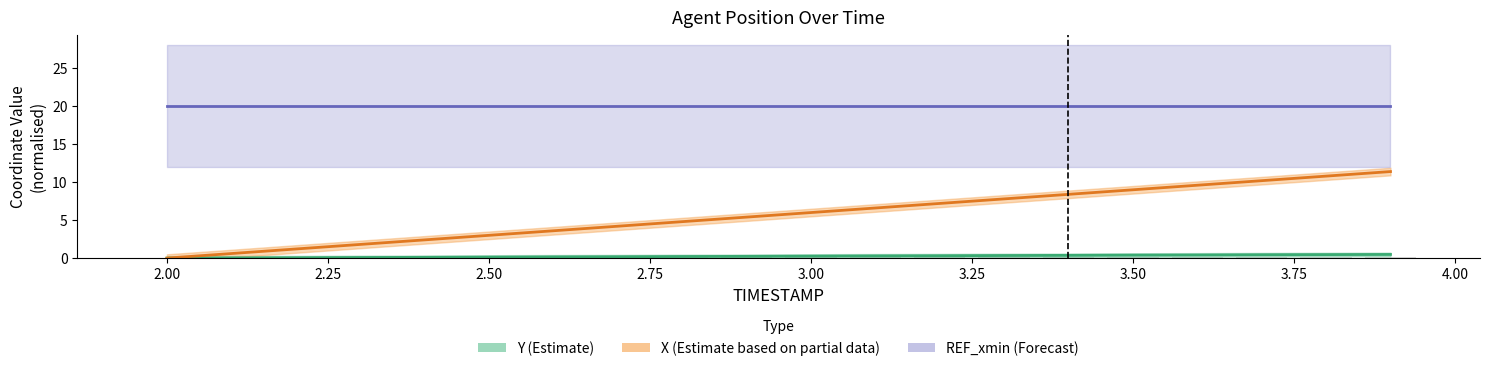

At how many categories does at least one series exceed 9?

4